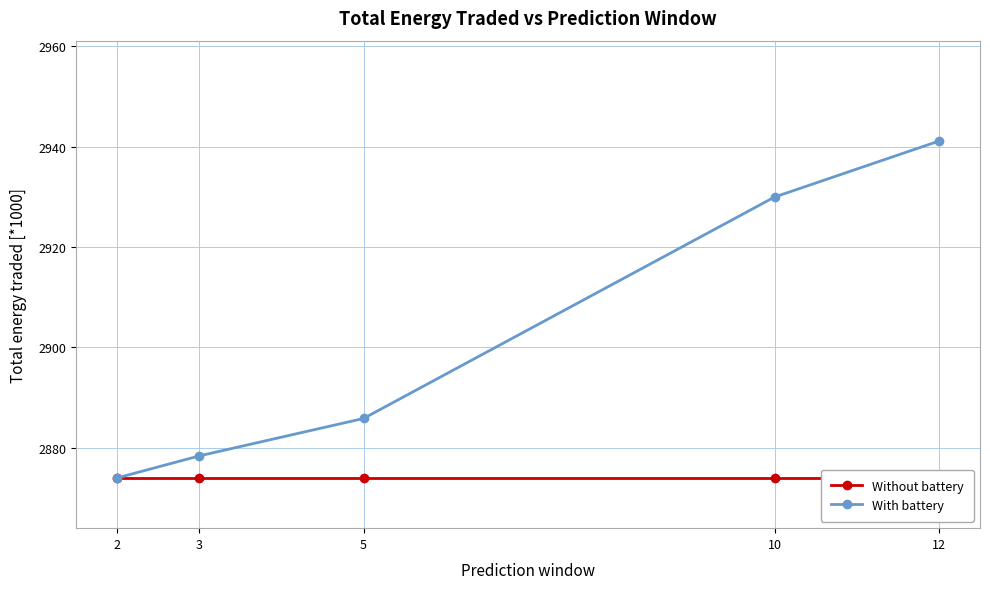

List the series in order of their overall mean, lowest first.

Without battery, With battery